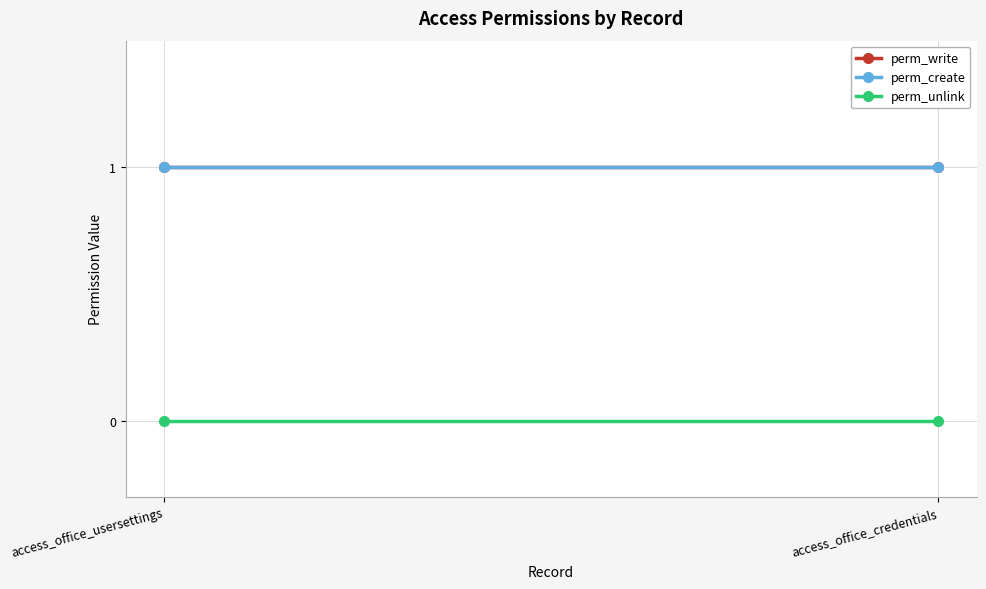

What is the maximum value for perm_write?

1